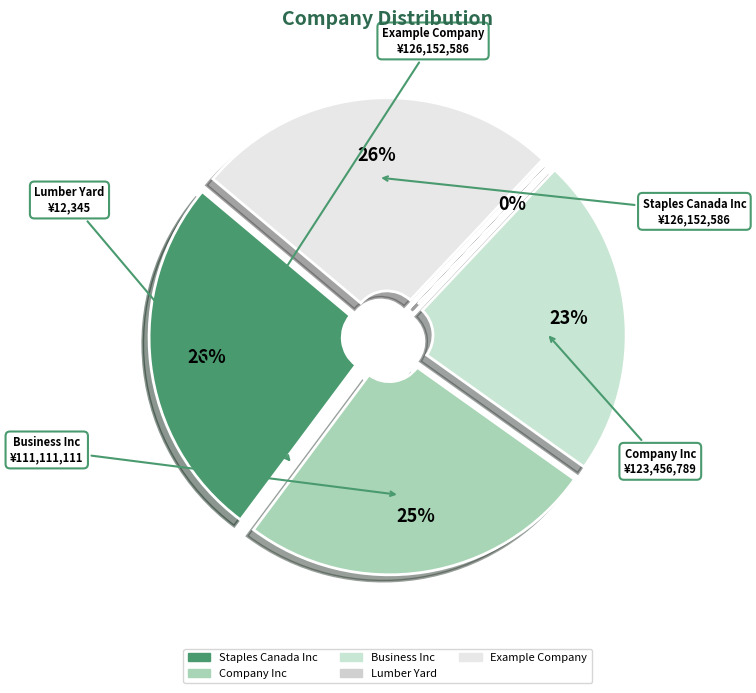

What is the largest slice in the pie chart?

Staples Canada Inc